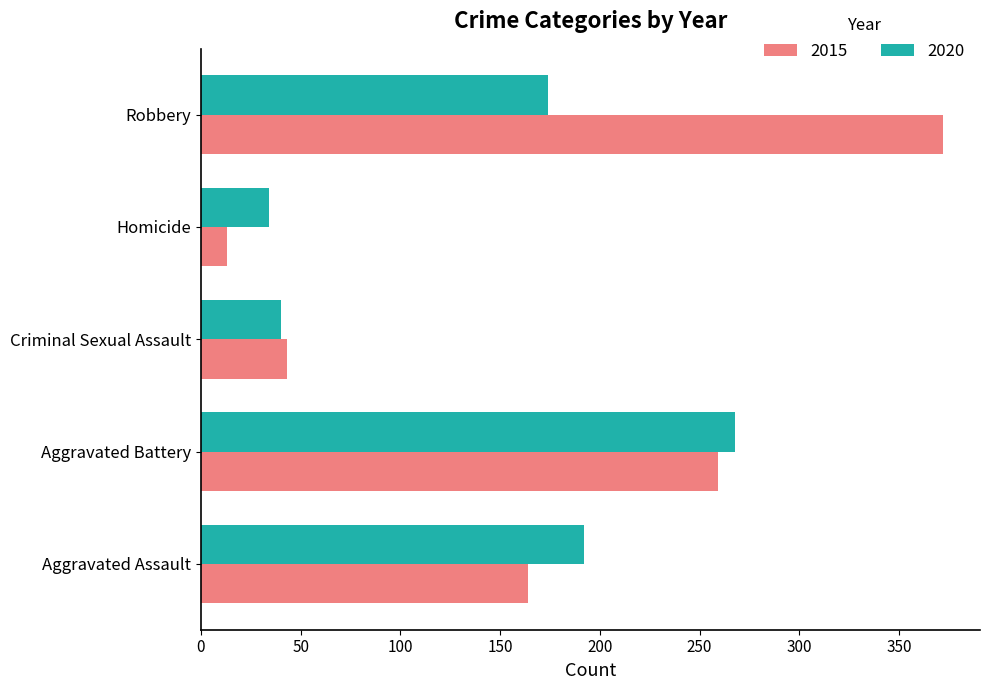

Rank the series by their maximum value, from lowest to highest.

2020, 2015